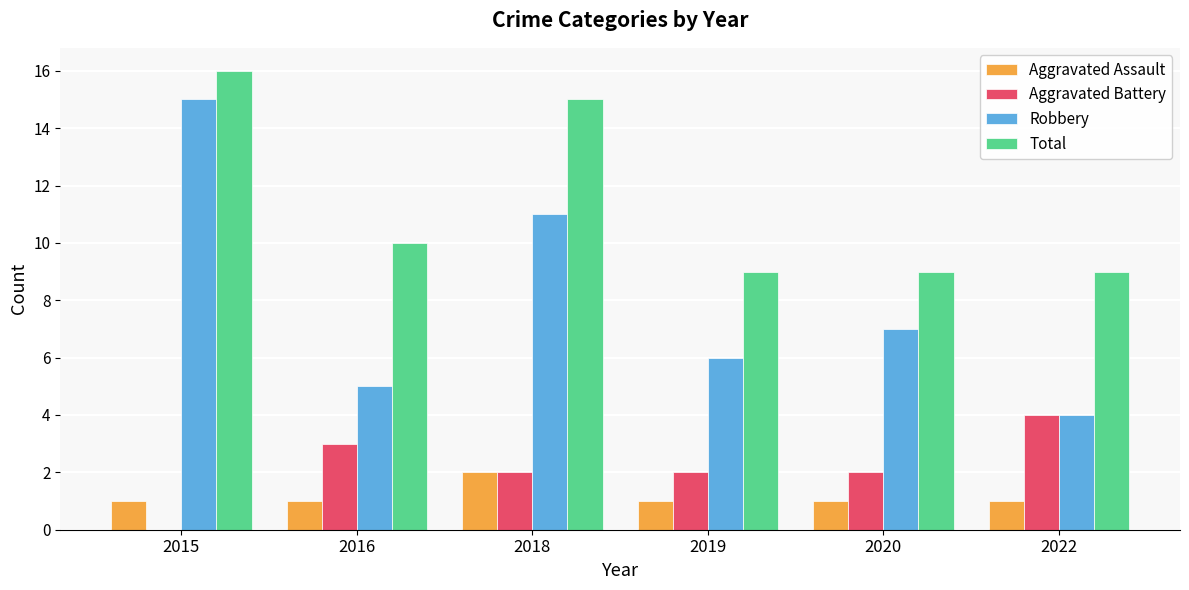

Reading right to left, what are all the values shown in this chart?

Aggravated Assault: 1	1	1	2	1	1
Aggravated Battery: 4	2	2	2	3	0
Robbery: 4	7	6	11	5	15
Total: 9	9	9	15	10	16